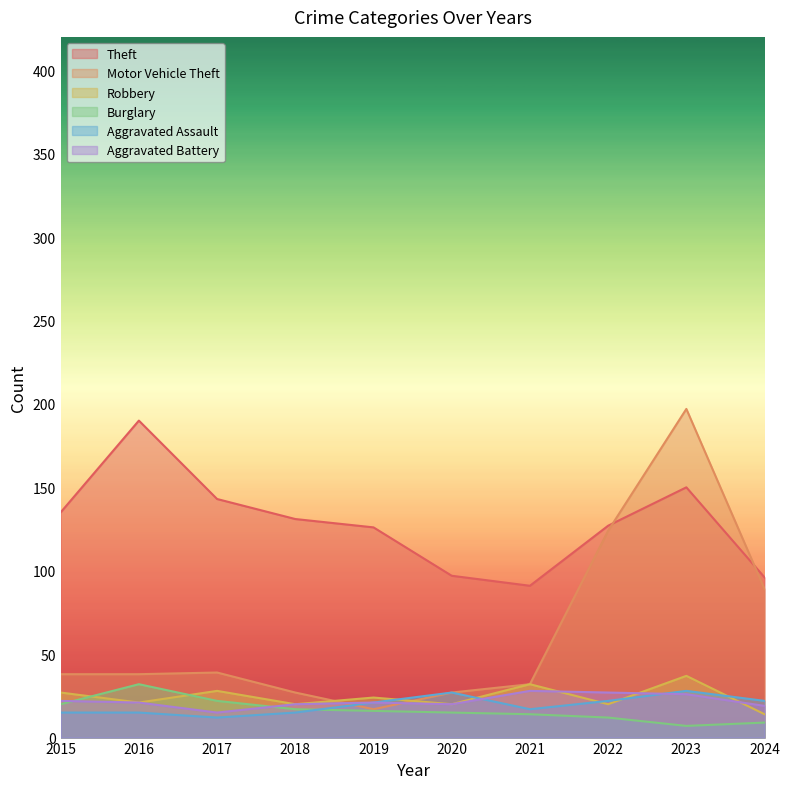

Is it true that Theft equals 26 at 2021?

False